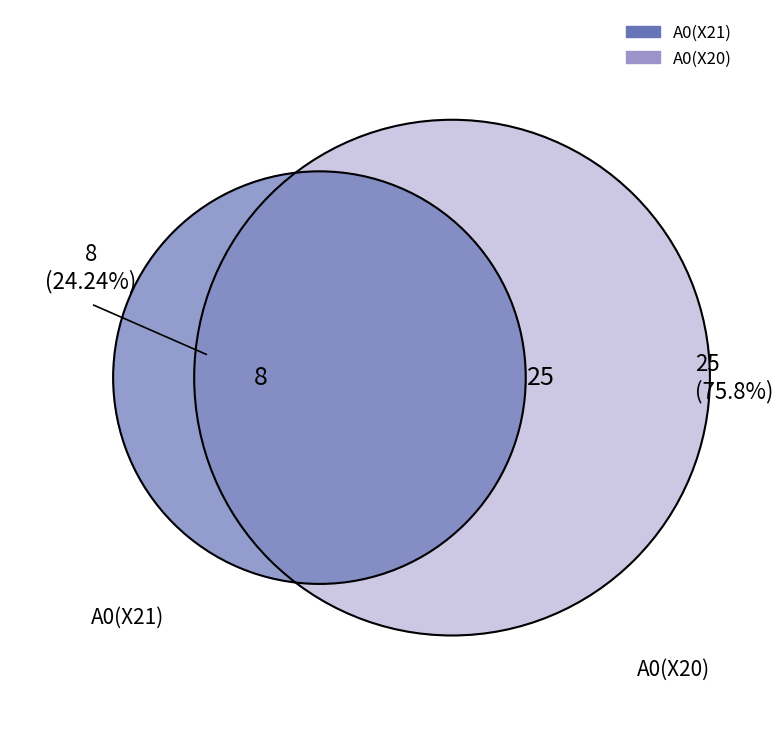

True or false: A0(X21) accounts for 24% of the total.

True